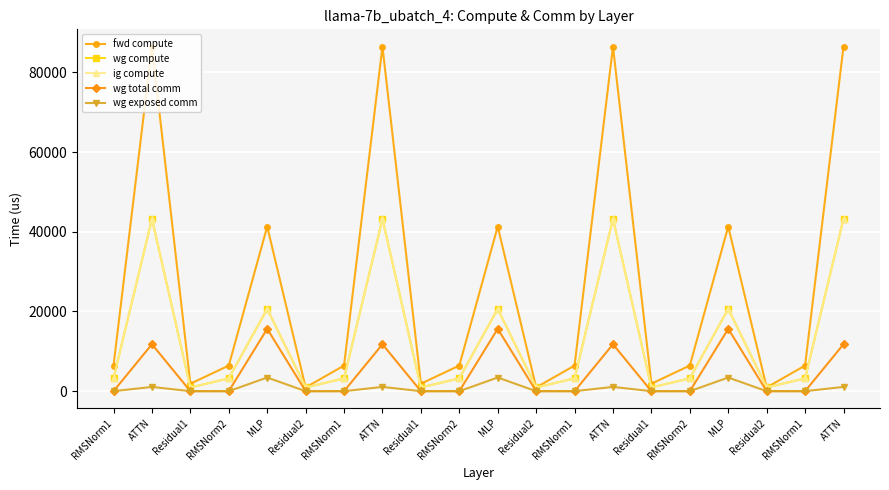

Does the chart have visible grid lines?

Yes